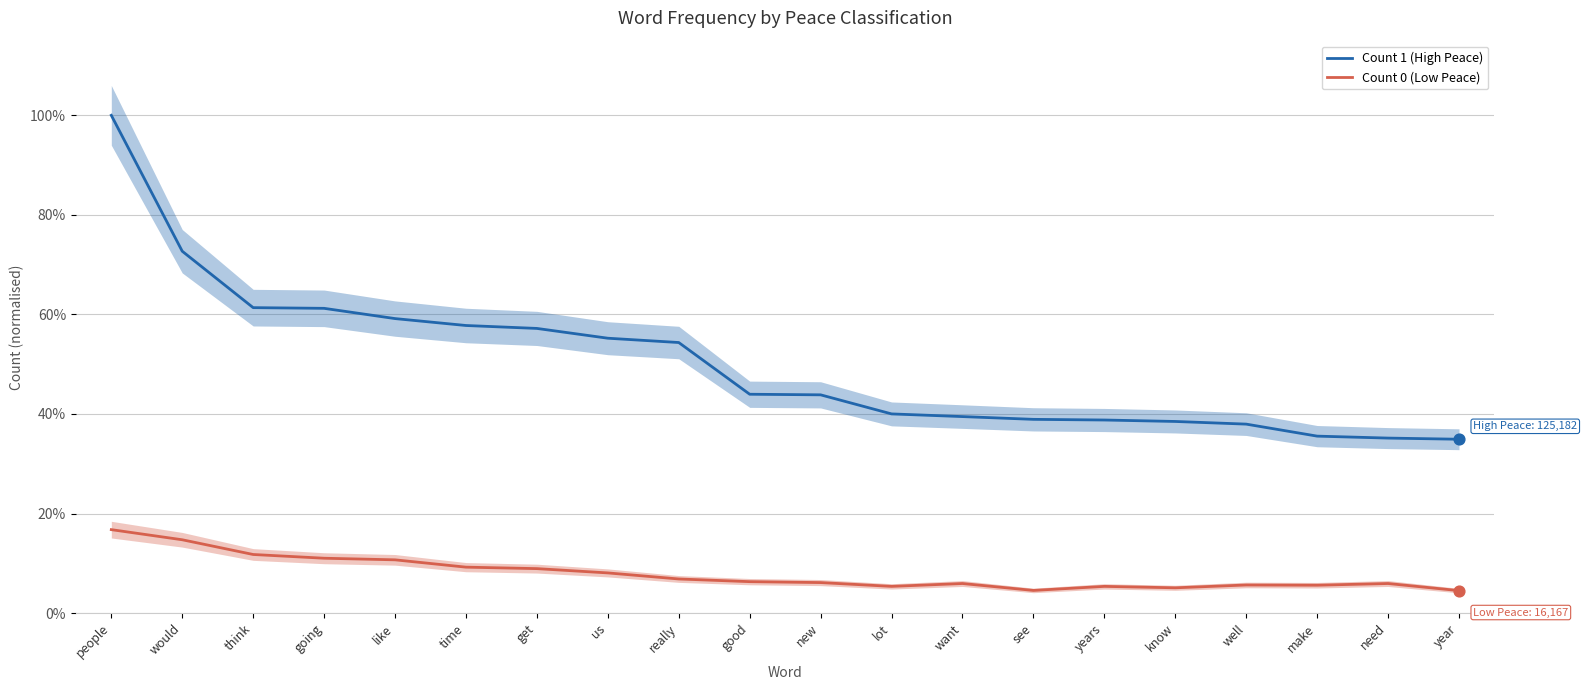

Which series contains the lowest Y value?

Count 0 (Low Peace)